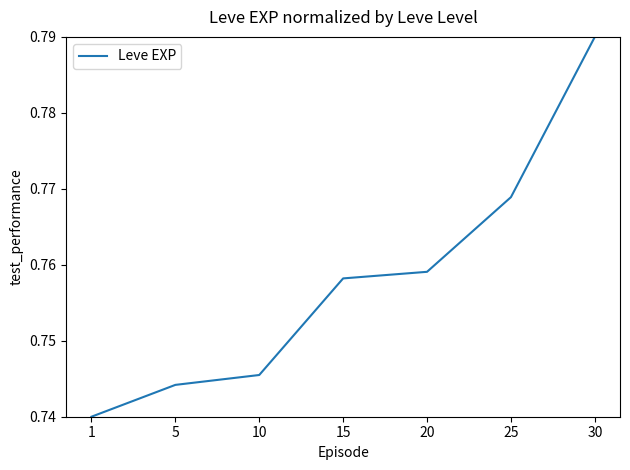

True or false: the data shows 1.1 at 1.

False